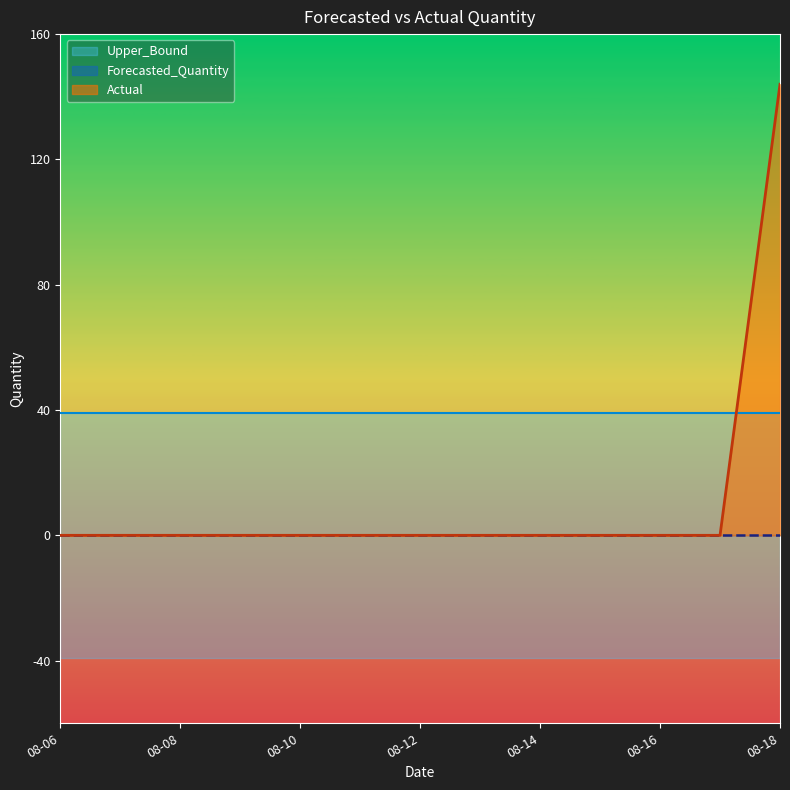

Which has a higher value, 2011-08-08 or 2011-08-18?

2011-08-18